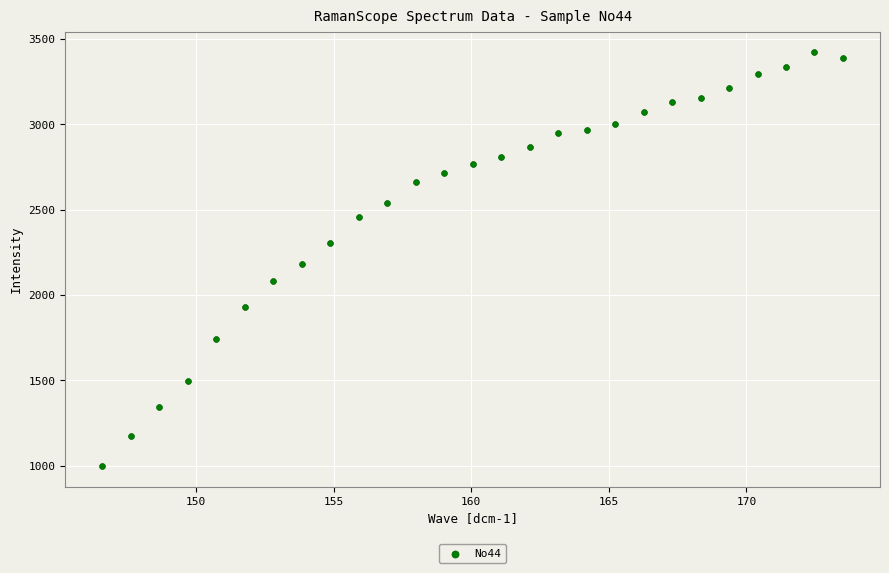

What is the range of Y values (max minus min)?

2423.1